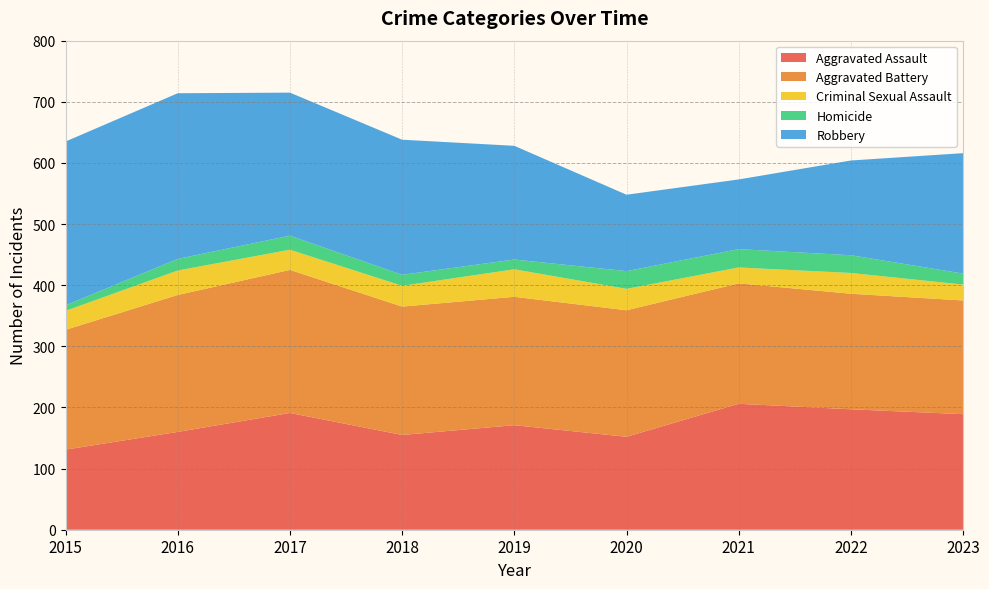

Reading right to left, list all the values displayed in this chart.

Aggravated Assault: 2023=189	2022=197	2021=206	2020=152	2019=171	2018=155	2017=191	2016=160	2015=131
Aggravated Battery: 2023=186	2022=189	2021=197	2020=207	2019=210	2018=210	2017=234	2016=224	2015=196
Criminal Sexual Assault: 2023=26	2022=34	2021=26	2020=35	2019=45	2018=34	2017=33	2016=40	2015=31
Homicide: 2023=18	2022=29	2021=30	2020=29	2019=16	2018=18	2017=23	2016=19	2015=9
Robbery: 2023=197	2022=155	2021=114	2020=125	2019=186	2018=221	2017=234	2016=271	2015=268